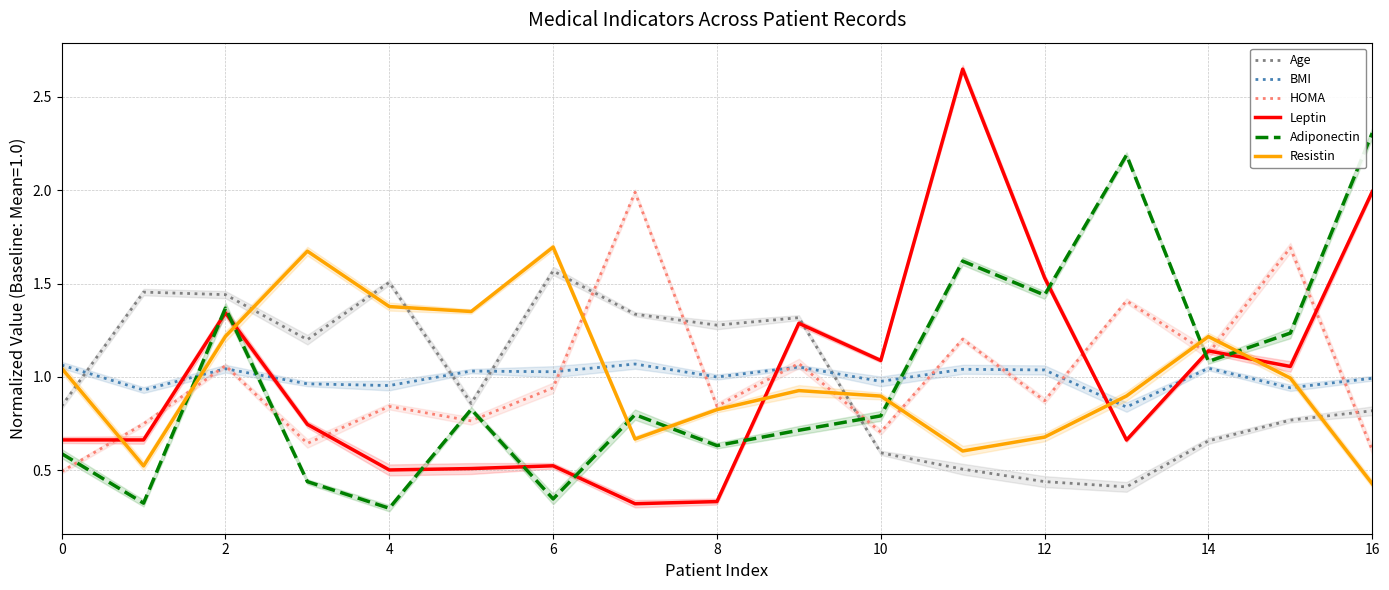

After their last crossing, which series has the higher values: BMI or Age?

BMI